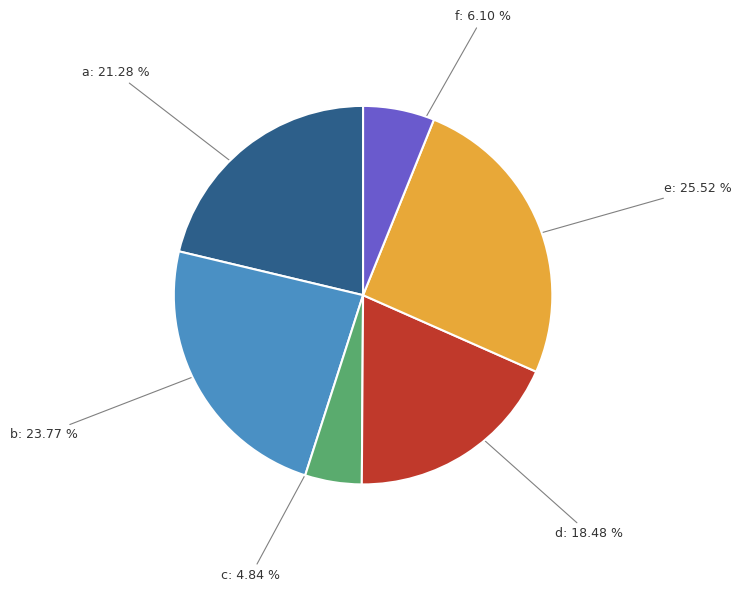

Is there a majority slice in this chart?

No